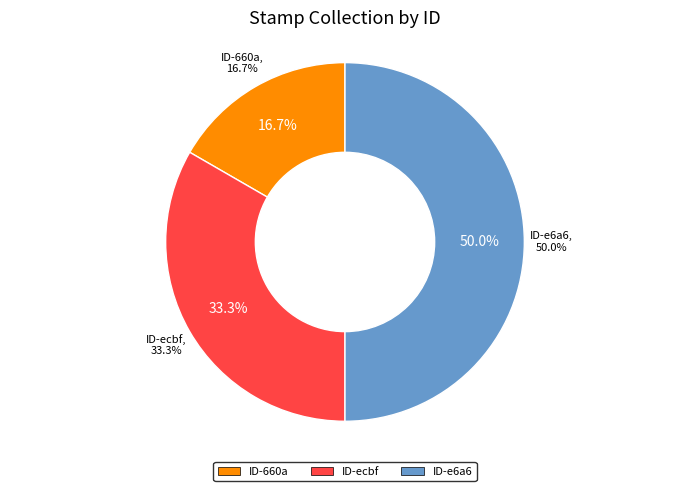

Is it true that e6a69ea6-4172-437f-bb8e-9f0f91bf0e8f is 50% of the pie?

True